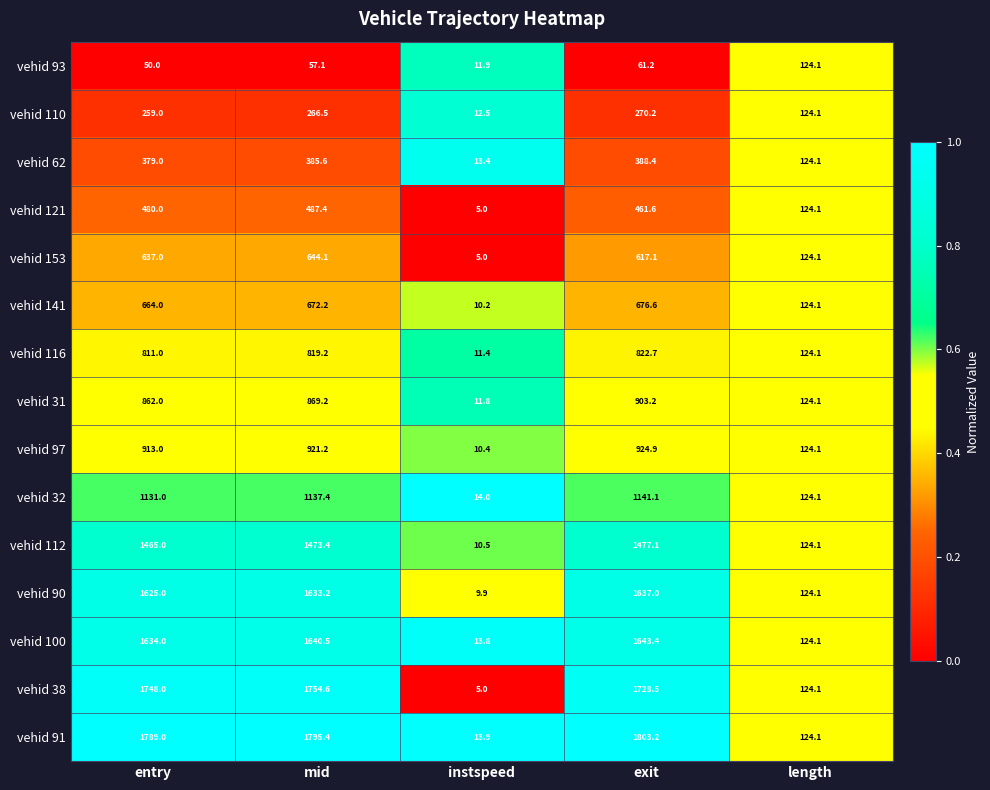

What is the minimum value shown in the chart?

5.0